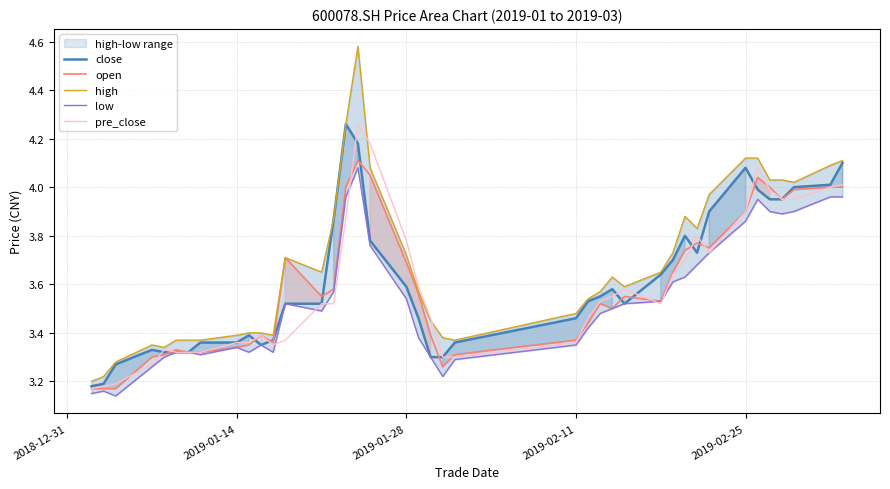

True or false: open has a value of 3.7 at 2019-01-28.

True